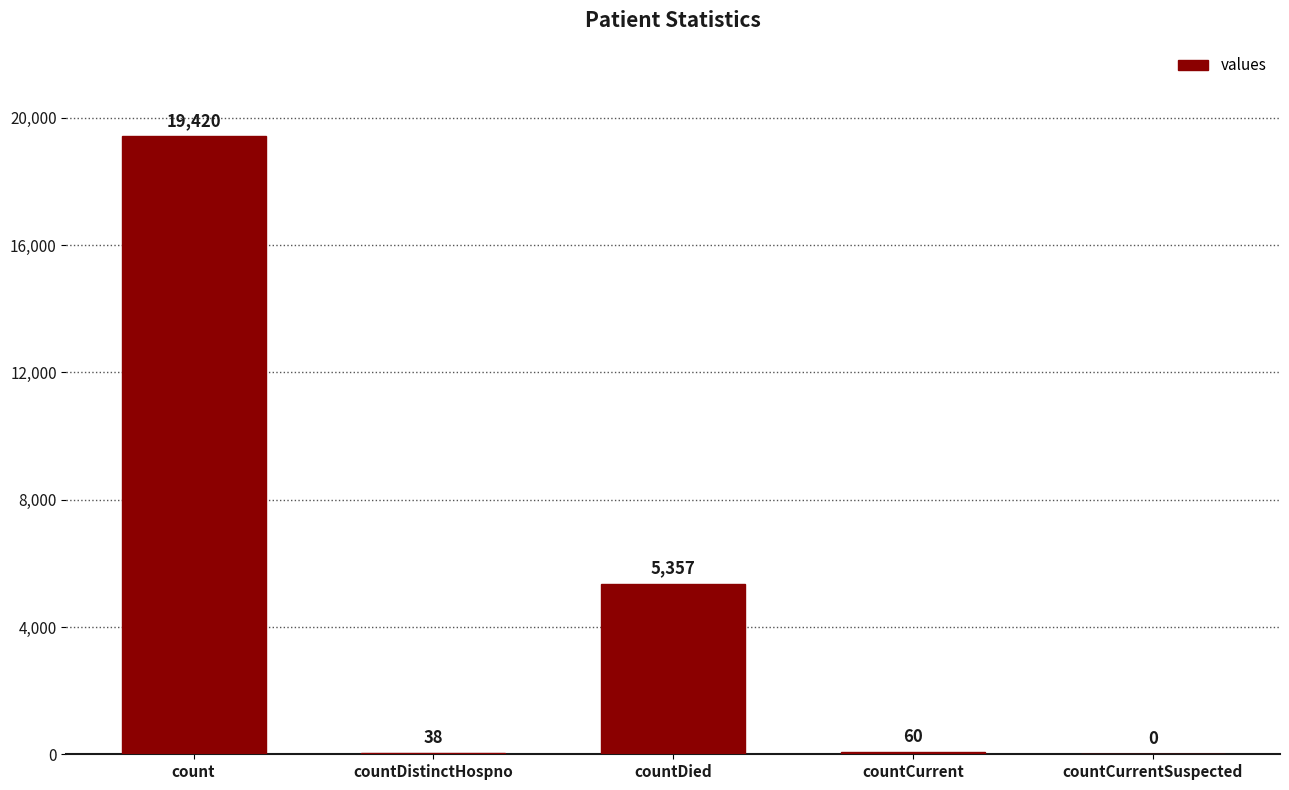

What is the change in value from countDistinctHospno to countCurrentSuspected?

-38